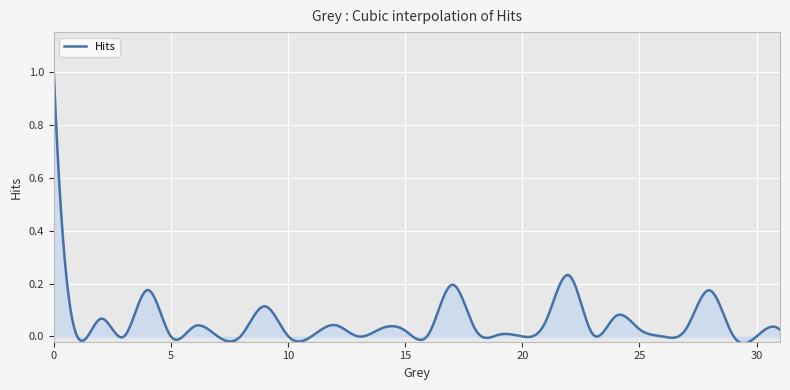

What is the greatest value displayed?

1.0